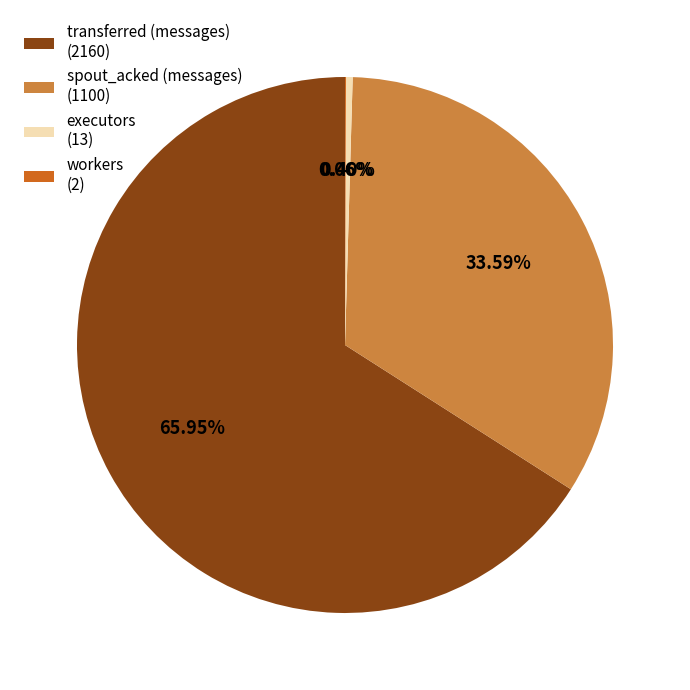

What is the majority slice?

transferred (messages) (2160)